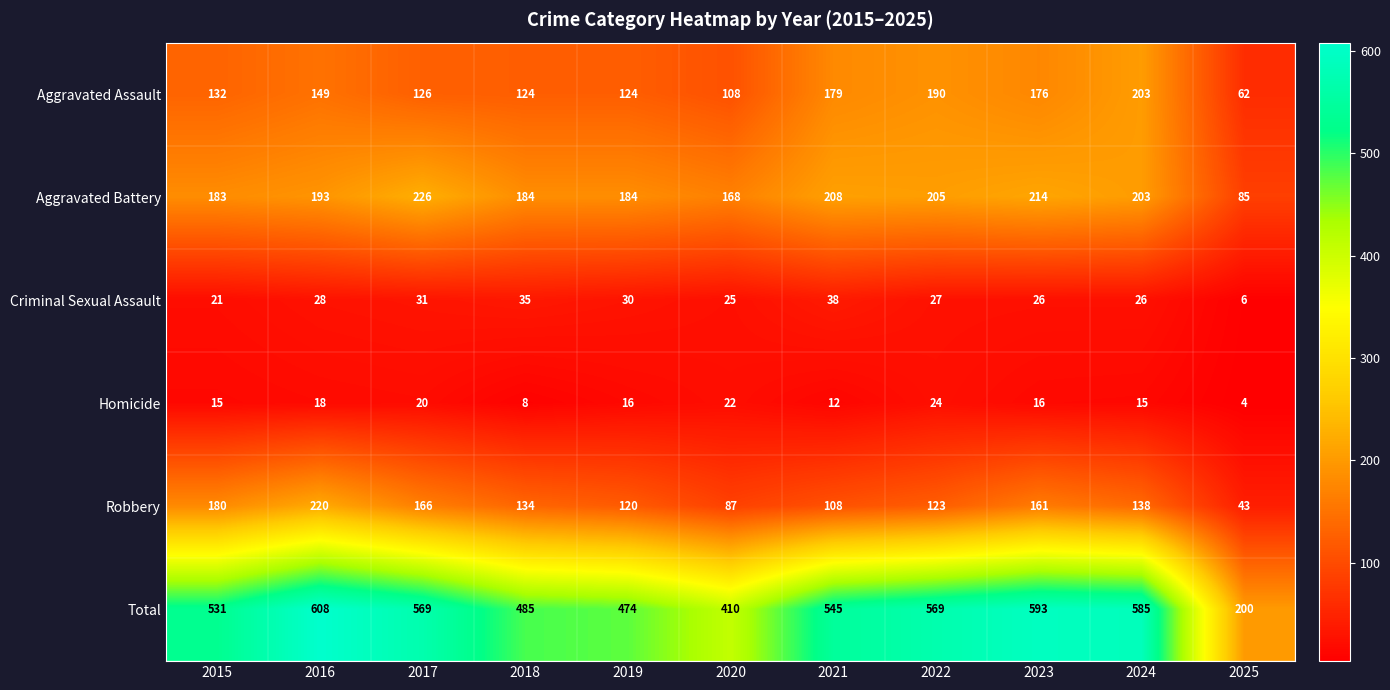

What is the spread (max minus min) of values at 2018?

477